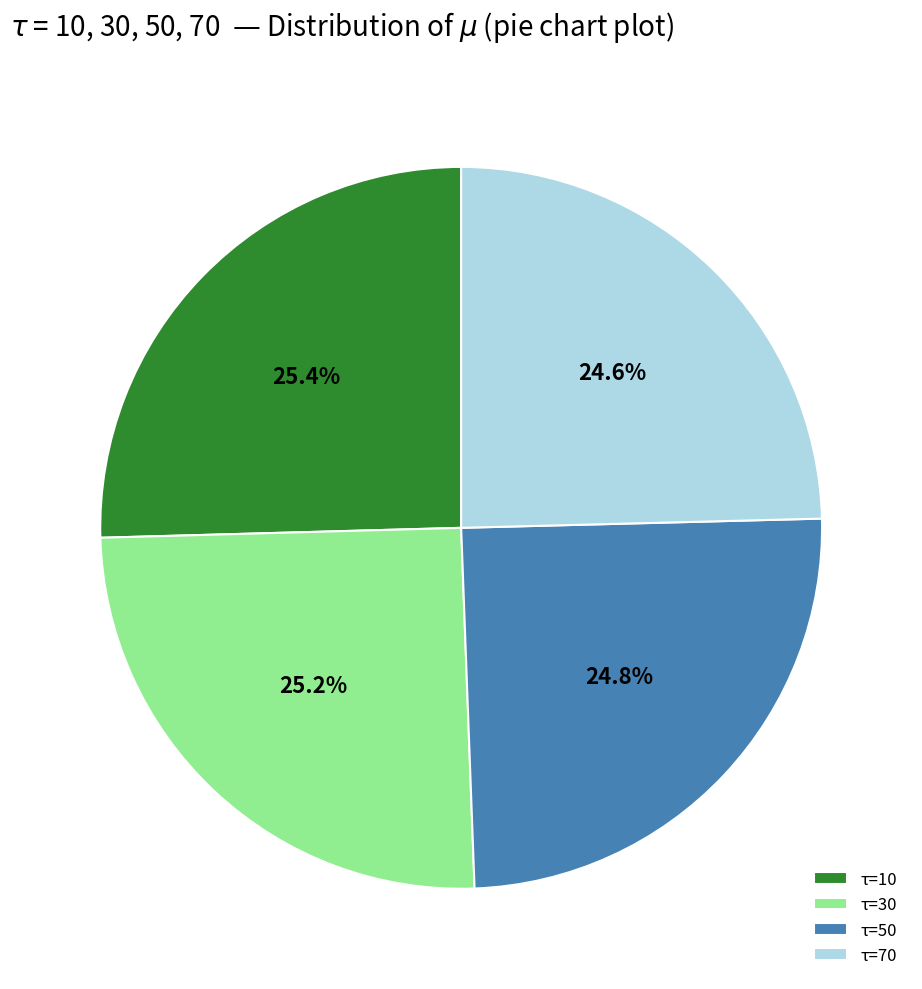

Is there a majority slice in this chart?

No